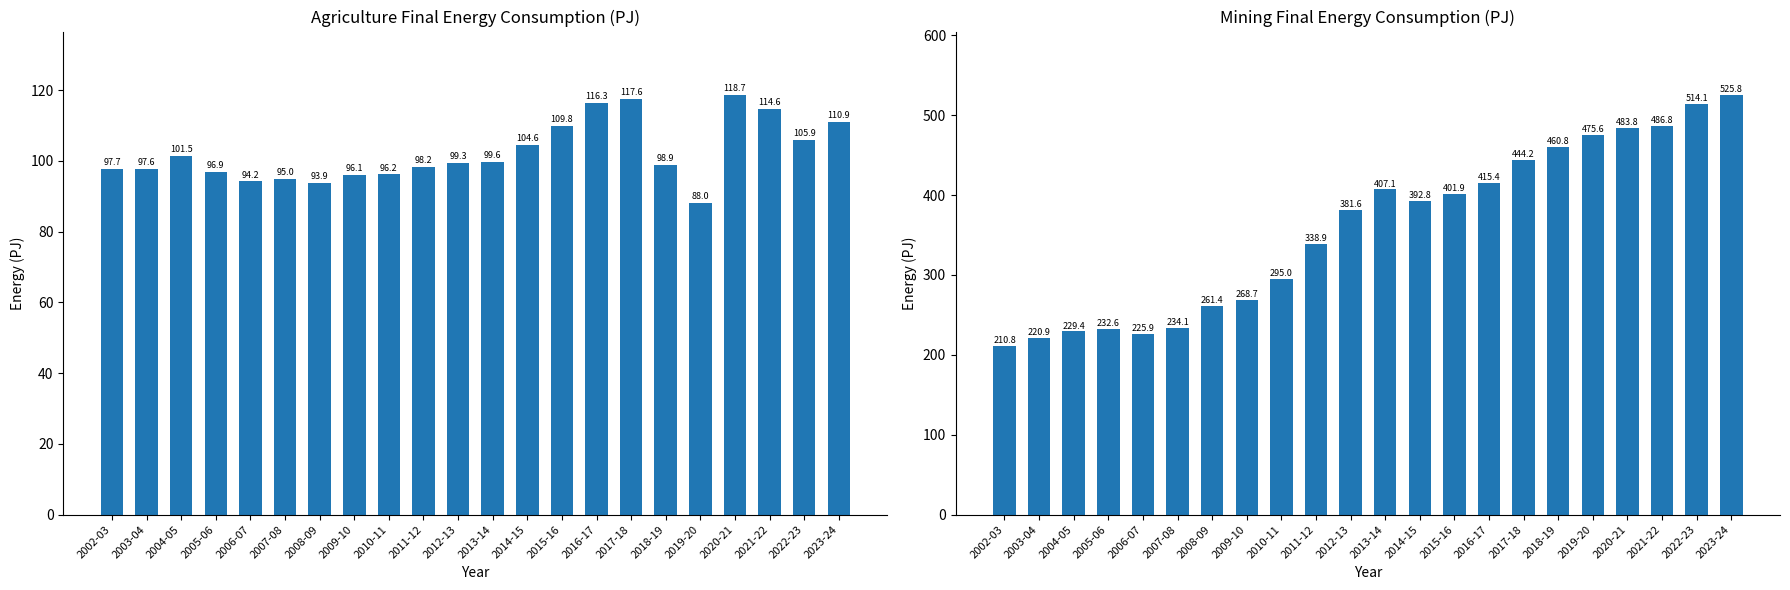

What is the difference between the maximum and minimum values in the Agriculture series?

30.7